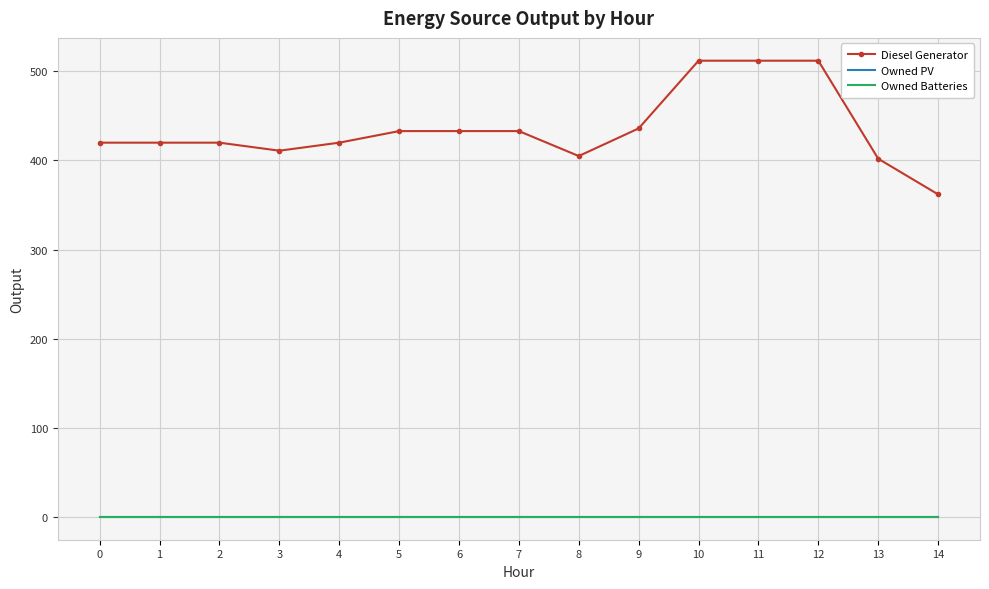

Reading left to right, what are all the values shown in this chart?

Diesel Generator: 0=420	1=420	2=420	3=411	4=420	5=433	6=433	7=433	8=405	9=436	10=512	11=512	12=512	13=402	14=362
Owned PV: 0=0	1=0	2=0	3=0	4=0	5=0	6=0	7=0	8=0	9=0	10=0	11=0	12=0	13=0	14=0
Owned Batteries: 0=0	1=0	2=0	3=0	4=0	5=0	6=0	7=0	8=0	9=0	10=0	11=0	12=0	13=0	14=0